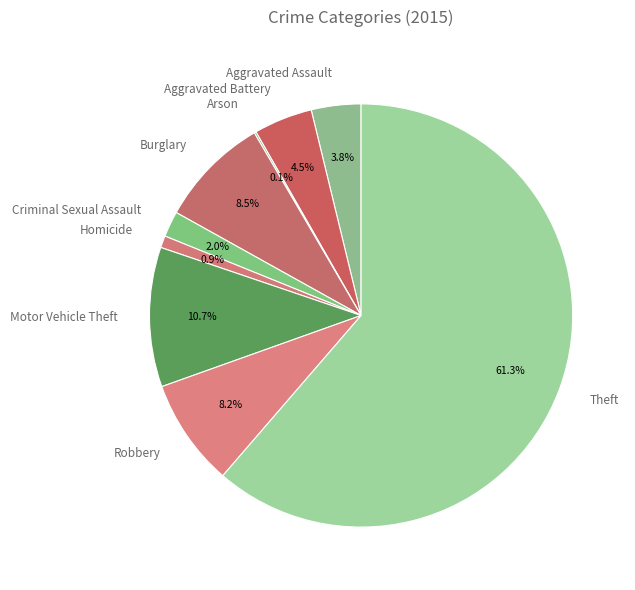

Combined, do Robbery and Theft account for over 50%?

Yes